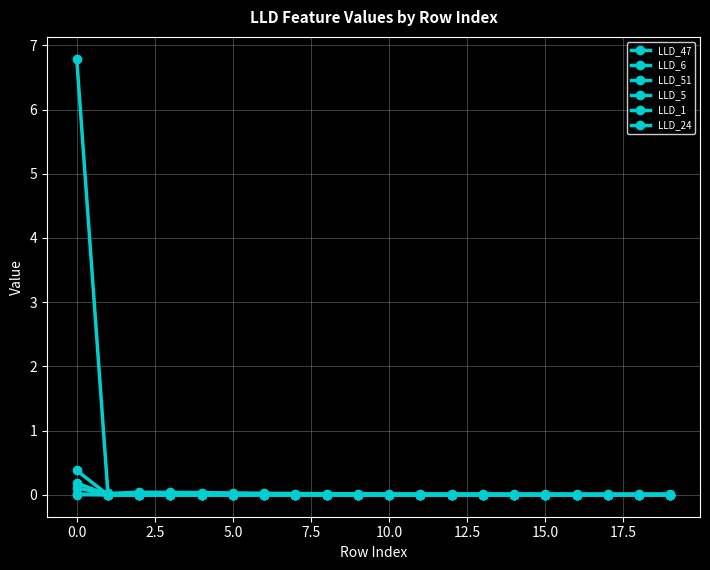

Reading left to right, transcribe all the data shown in this chart.

LLD_47: 6.8	0.0	0.0	0.0	0.0	0.0	0.0	0.0	0.0	0.0	0.0	0.0	0.0	0.0	0.0	0.0	0.0	0.0	0.0	0.0
LLD_6: 0.2	0.0	0.0	0.0	-0.0	-0.0	-0.0	-0.0	-0.0	-0.0	-0.0	-0.0	-0.0	-0.0	-0.0	-0.0	-0.0	-0.0	-0.0	-0.0
LLD_51: 0.4	-0.0	-0.0	-0.0	-0.0	-0.0	-0.0	-0.0	-0.0	-0.0	-0.0	-0.0	-0.0	-0.0	-0.0	-0.0	-0.0	-0.0	-0.0	-0.0
LLD_5: 0.1	0.0	0.0	0.0	0.0	0.0	0.0	0.0	0.0	0.0	0.0	0.0	0.0	0.0	0.0	0.0	0.0	0.0	0.0	0.0
LLD_1: 0.0	0.0	0.0	0.0	0.0	0.0	0.0	0.0	0.0	0.0	0.0	0.0	0.0	0.0	0.0	0.0	0.0	0.0	0.0	0.0
LLD_24: 0.0	0.0	0.0	0.0	0.0	-0.0	-0.0	-0.0	-0.0	-0.0	-0.0	-0.0	-0.0	-0.0	-0.0	-0.0	-0.0	-0.0	-0.0	-0.0